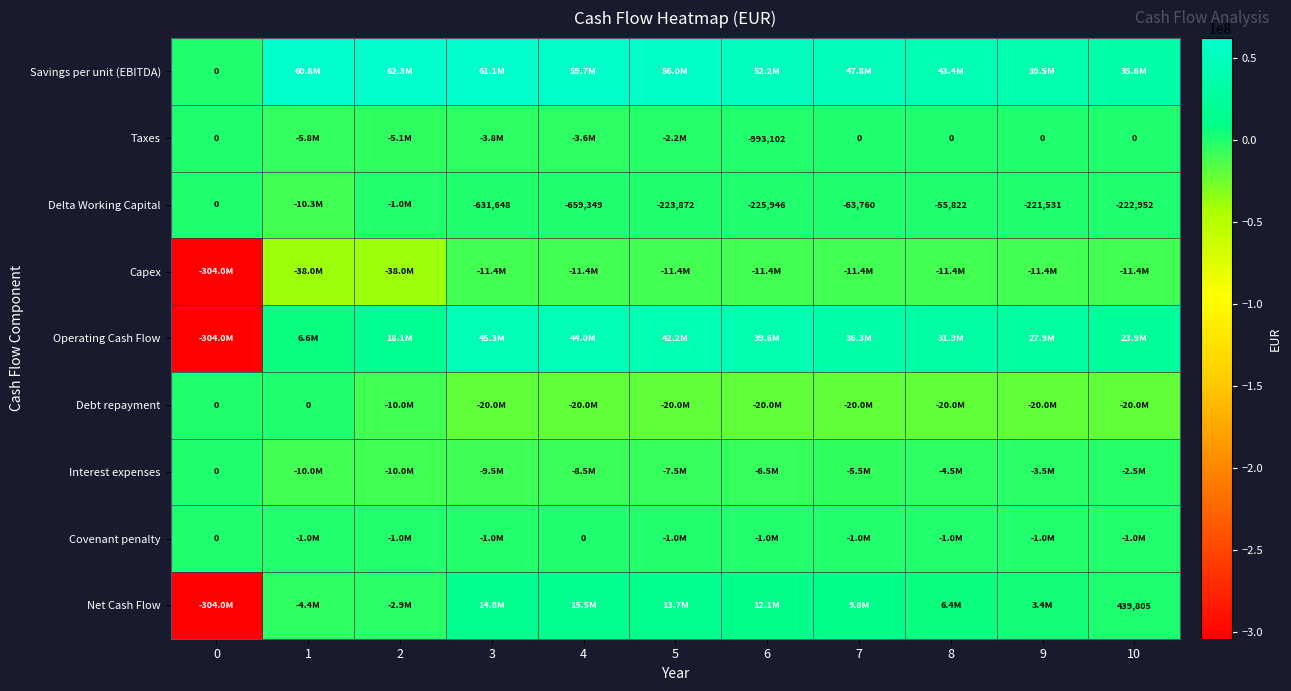

What is the difference between the maximum and second lowest values in the Capex series?

26600000.0